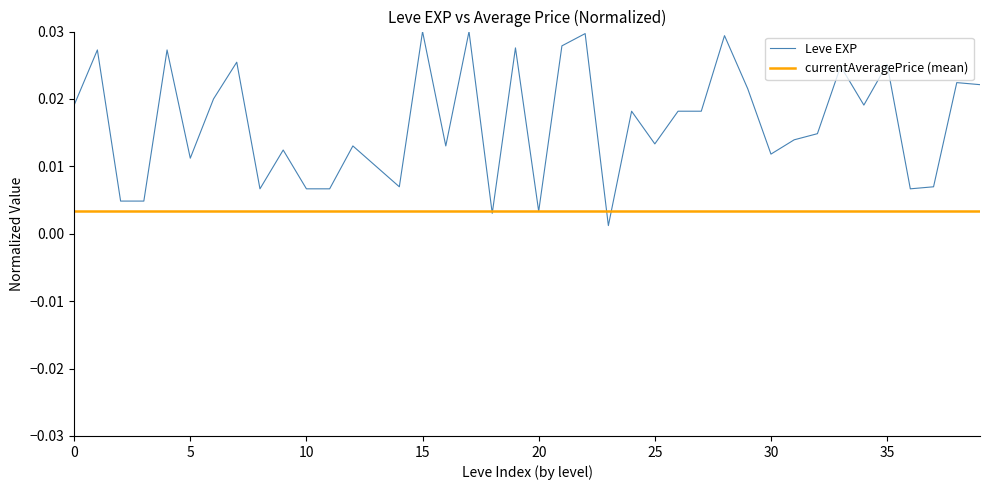

List the series in order of their overall mean, lowest first.

currentAveragePrice (mean), Leve EXP